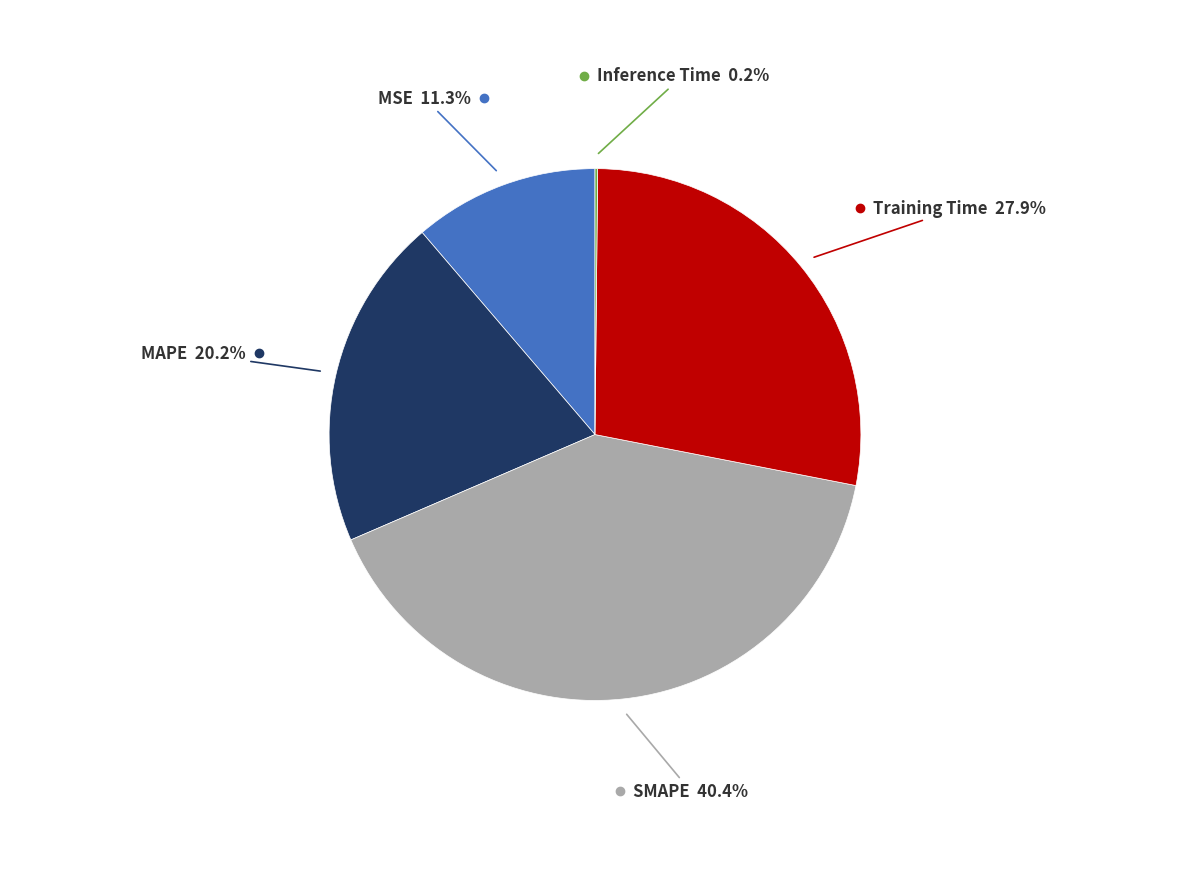

Is there any slice that represents more than half of the pie?

No